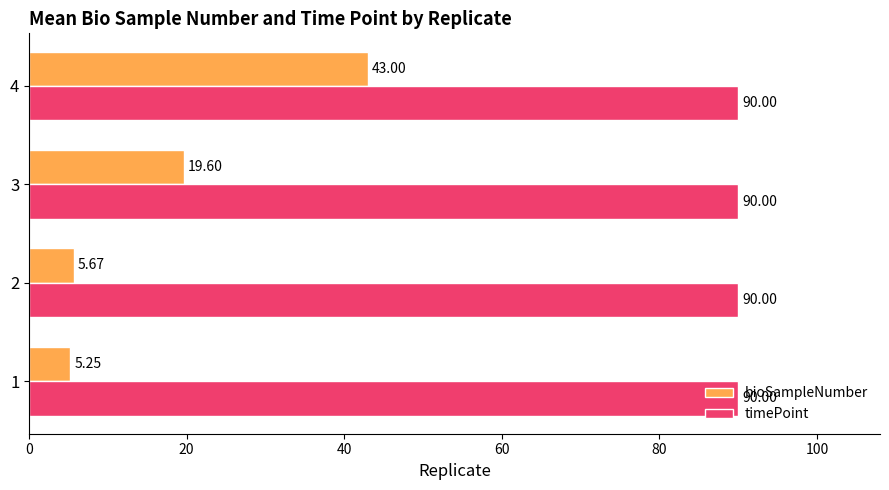

What is the average value of the timePoint series?

90.0